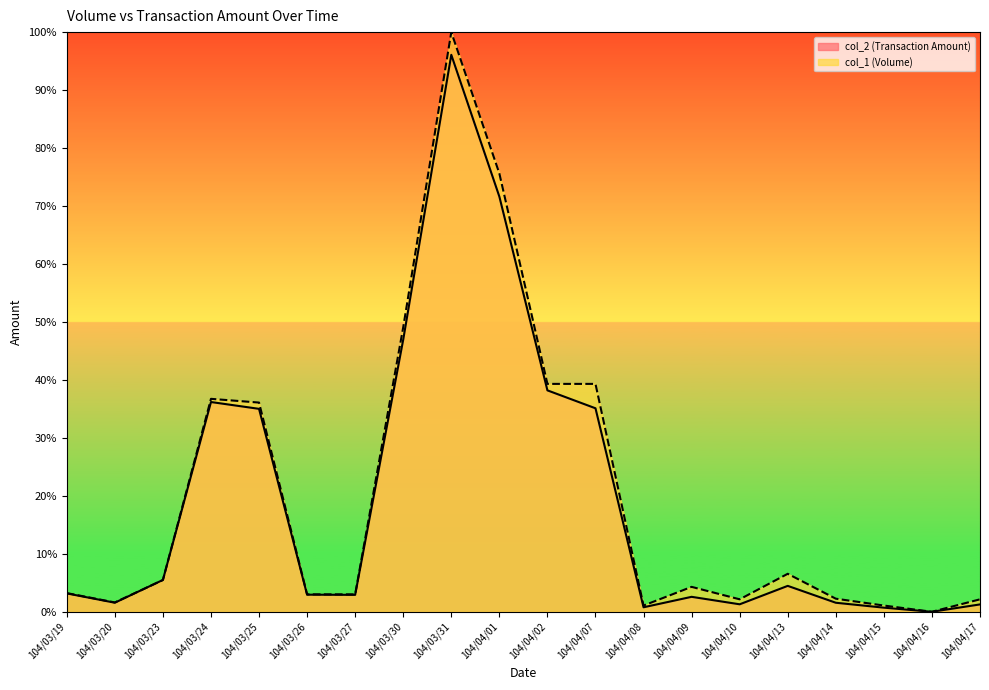

What value does the col_2 (Transaction Amount) series have at 104/04/10?

1.3